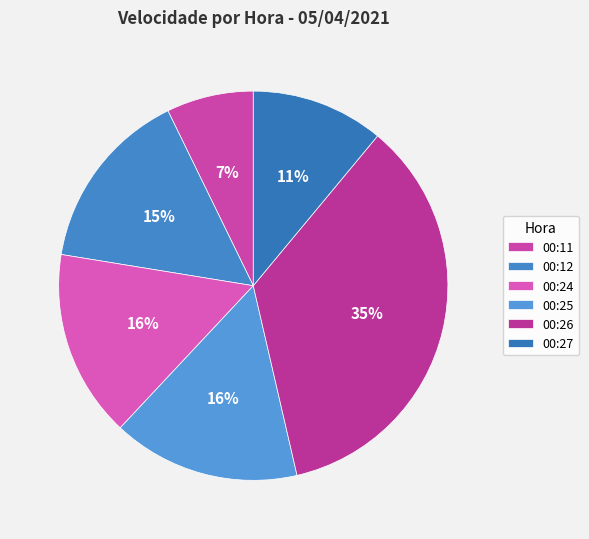

To the nearest percent, what is the average slice percentage?

17%